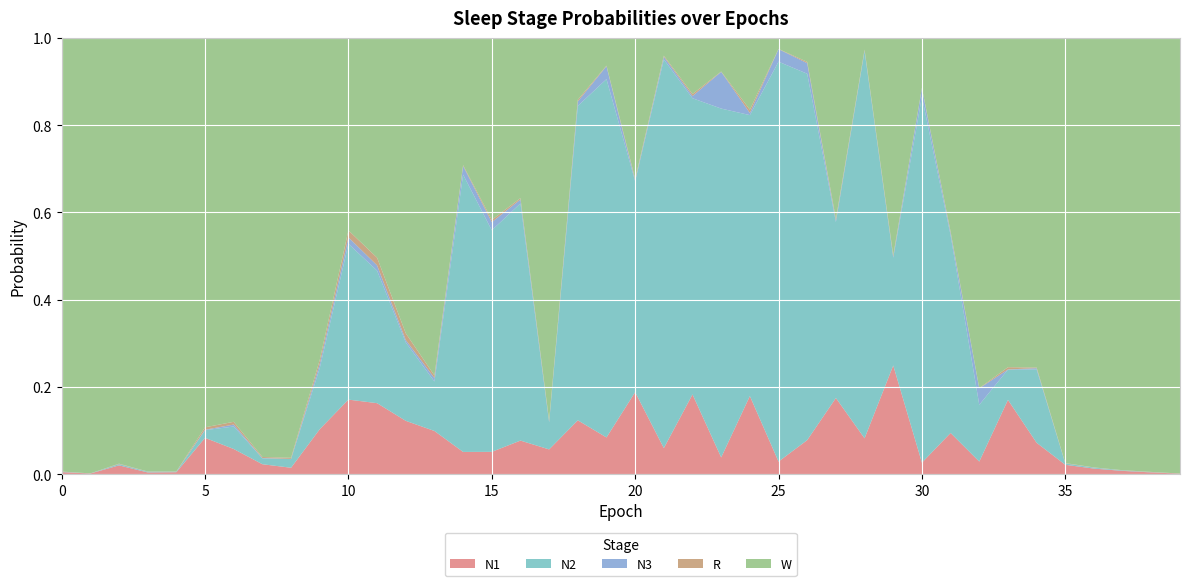

Reading right to left, what are all the values shown in this chart?

N1: 39=0.0	38=0.0	37=0.0	36=0.0	35=0.0	34=0.1	33=0.2	32=0.0	31=0.1	30=0.0	29=0.2	28=0.1	27=0.2	26=0.1	25=0.0	24=0.2	23=0.0	22=0.2	21=0.1	20=0.2	19=0.1	18=0.1	17=0.1	16=0.1	15=0.1	14=0.1	13=0.1	12=0.1	11=0.2	10=0.2	9=0.1	8=0.0	7=0.0	6=0.1	5=0.1	4=0.0	3=0.0	2=0.0	1=0.0	0=0.0
N2: 39=0.0	38=0.0	37=0.0	36=0.0	35=0.0	34=0.2	33=0.1	32=0.1	31=0.5	30=0.8	29=0.2	28=0.9	27=0.4	26=0.8	25=0.9	24=0.6	23=0.8	22=0.7	21=0.9	20=0.5	19=0.8	18=0.7	17=0.1	16=0.5	15=0.5	14=0.6	13=0.1	12=0.2	11=0.3	10=0.4	9=0.1	8=0.0	7=0.0	6=0.1	5=0.0	4=0.0	3=0.0	2=0.0	1=0.0	0=0.0
N3: 39=0.0	38=0.0	37=0.0	36=0.0	35=0.0	34=0.0	33=0.0	32=0.0	31=0.0	30=0.0	29=0.0	28=0.0	27=0.0	26=0.0	25=0.0	24=0.0	23=0.1	22=0.0	21=0.0	20=0.0	19=0.0	18=0.0	17=0.0	16=0.0	15=0.0	14=0.0	13=0.0	12=0.0	11=0.0	10=0.0	9=0.0	8=0.0	7=0.0	6=0.0	5=0.0	4=0.0	3=0.0	2=0.0	1=0.0	0=0.0
R: 39=0.0	38=0.0	37=0.0	36=0.0	35=0.0	34=0.0	33=0.0	32=0.0	31=0.0	30=0.0	29=0.0	28=0.0	27=0.0	26=0.0	25=0.0	24=0.0	23=0.0	22=0.0	21=0.0	20=0.0	19=0.0	18=0.0	17=0.0	16=0.0	15=0.0	14=0.0	13=0.0	12=0.0	11=0.0	10=0.0	9=0.0	8=0.0	7=0.0	6=0.0	5=0.0	4=0.0	3=0.0	2=0.0	1=0.0	0=0.0
W: 39=1.0	38=1.0	37=1.0	36=1.0	35=1.0	34=0.8	33=0.8	32=0.8	31=0.4	30=0.1	29=0.5	28=0.0	27=0.4	26=0.1	25=0.0	24=0.2	23=0.1	22=0.1	21=0.0	20=0.3	19=0.1	18=0.1	17=0.9	16=0.4	15=0.4	14=0.3	13=0.8	12=0.7	11=0.5	10=0.4	9=0.7	8=1.0	7=1.0	6=0.9	5=0.9	4=1.0	3=1.0	2=1.0	1=1.0	0=1.0